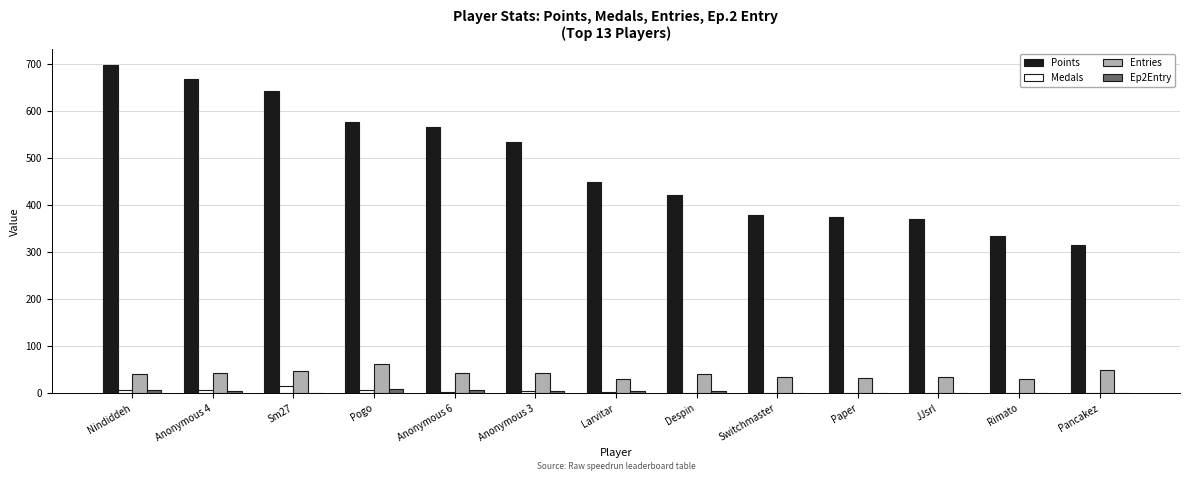

Which series has the largest total across all categories?

Points